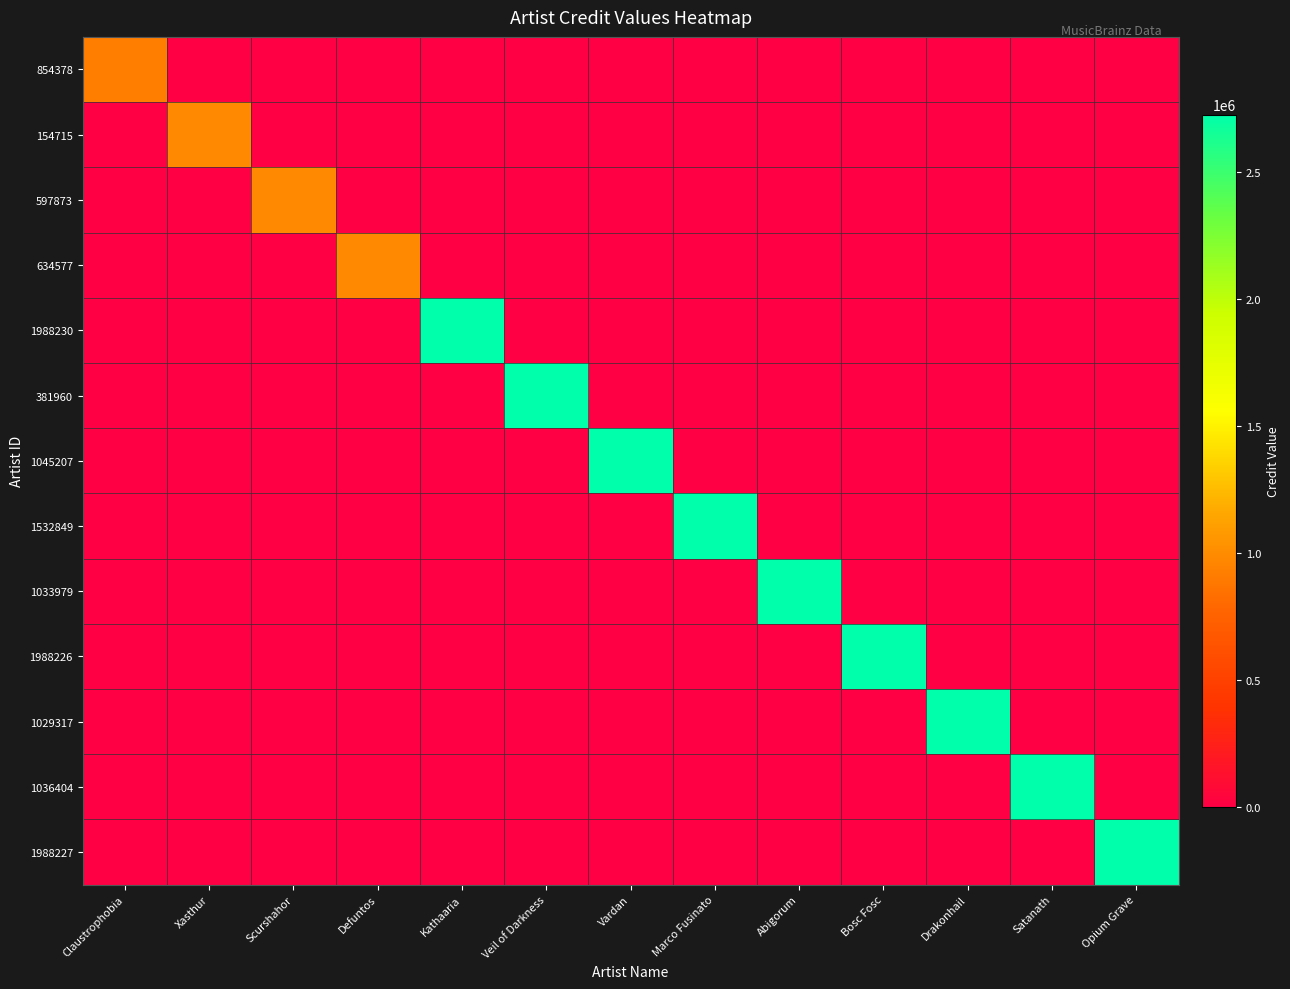

What is the difference between the highest and lowest values at Kathaaria?

2725377